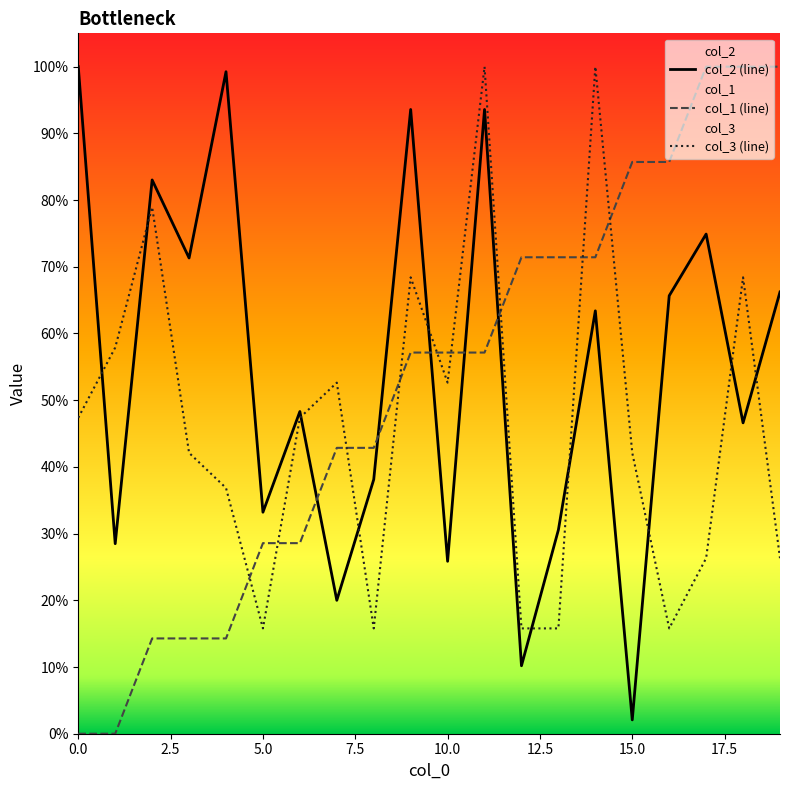

How many times do col_1 (line) and col_3 (line) cross each other?

9